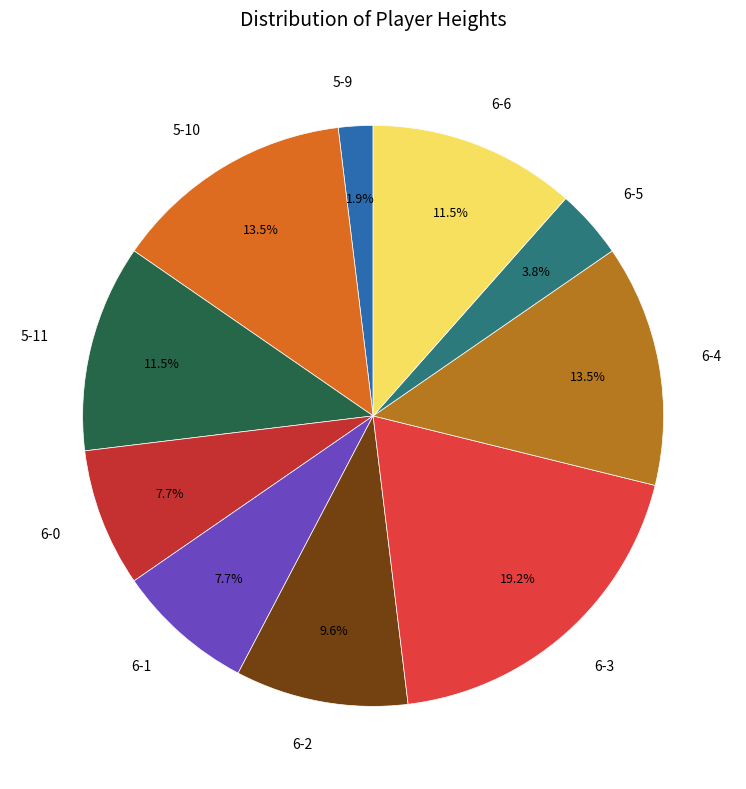

Which category has the biggest portion of the pie?

6-3